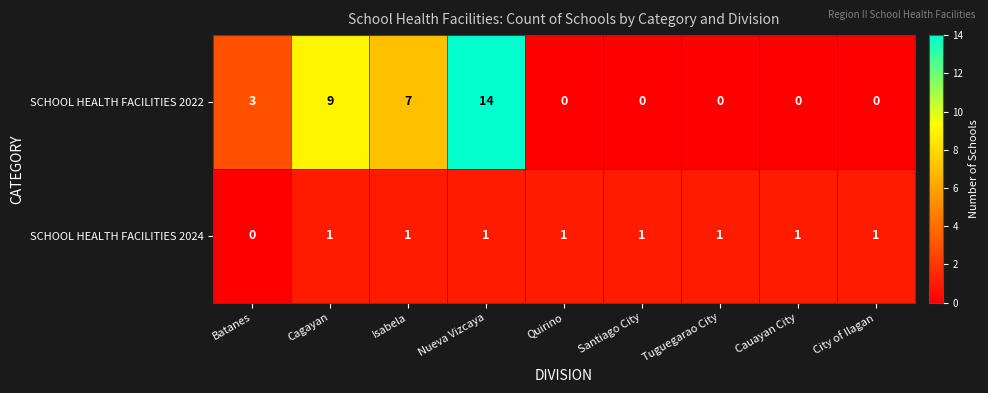

True or false: SCHOOL HEALTH FACILITIES 2022 has a value of 9 at Cagayan.

True